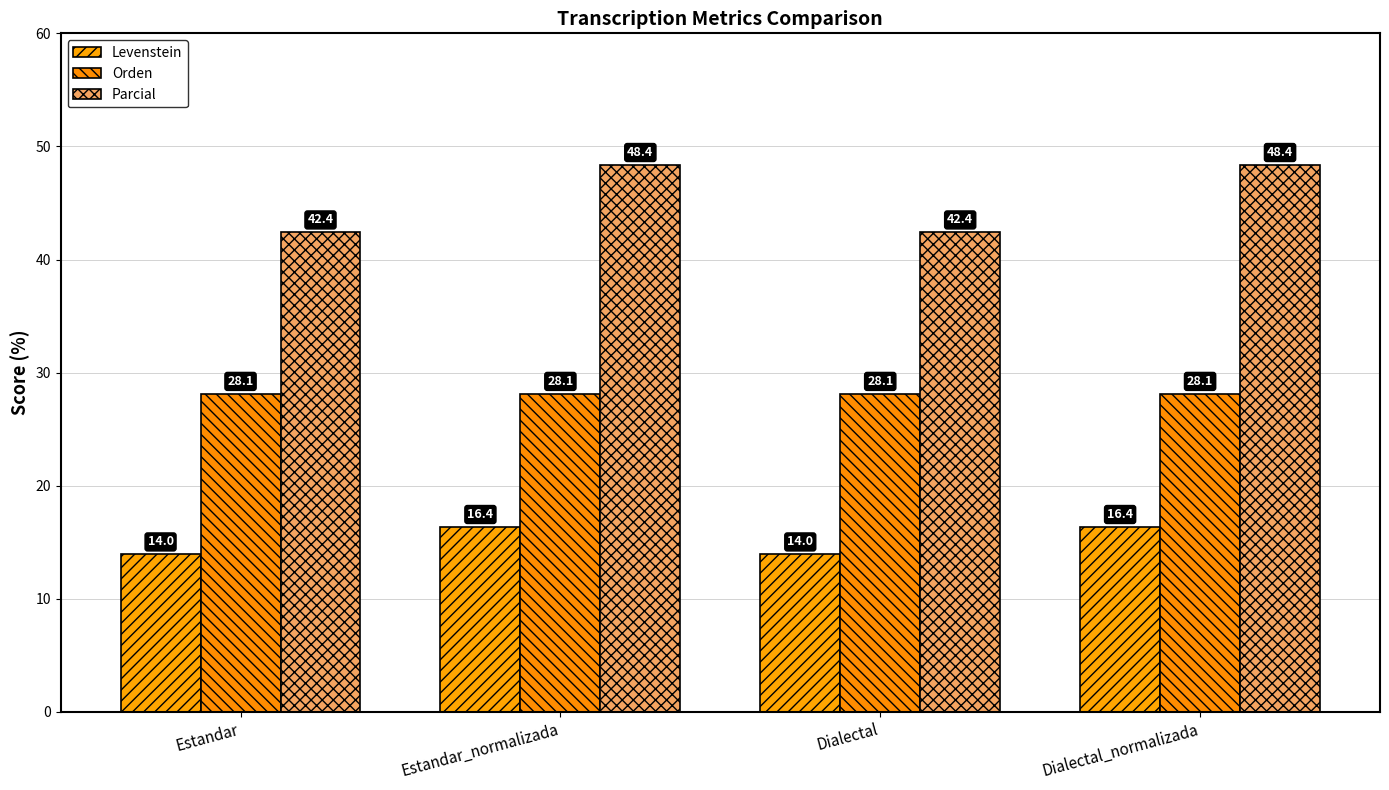

What is the total value across all series at Estandar_normalizada?

92.9